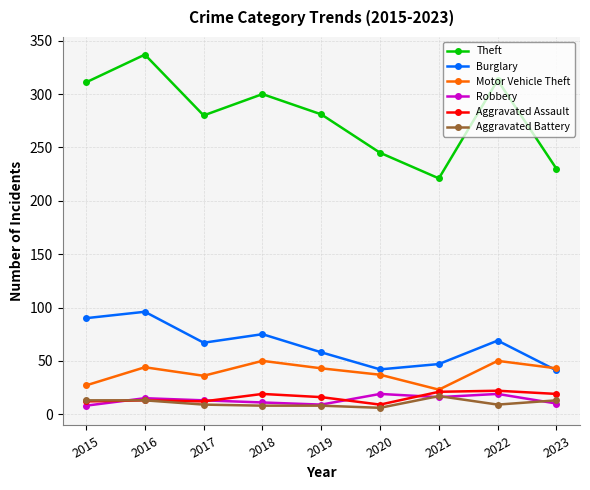

What is the value of the Aggravated Assault point at the 2nd from the left?

13